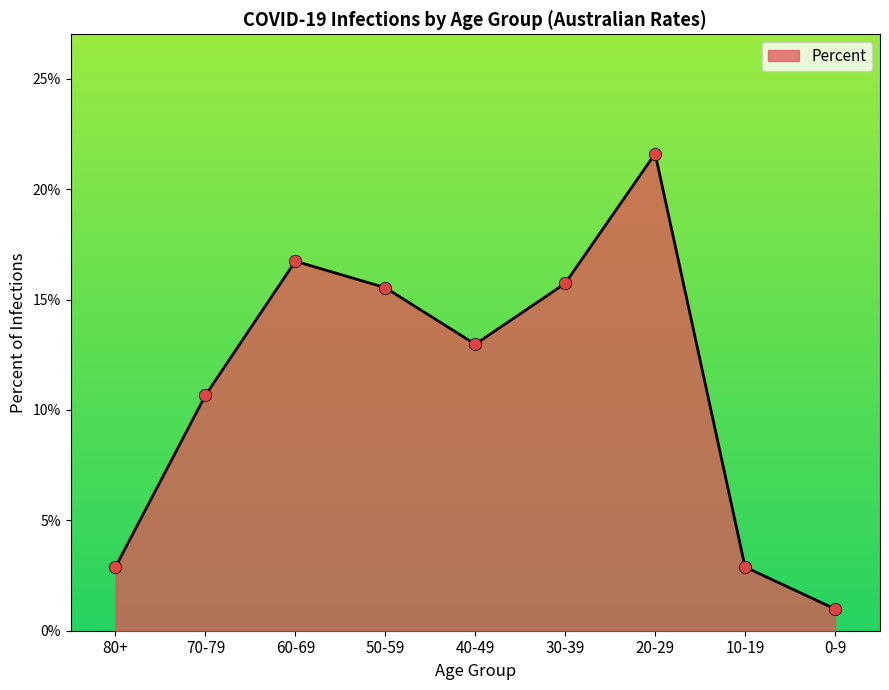

Which has a higher value, 30-39 or 70-79?

30-39